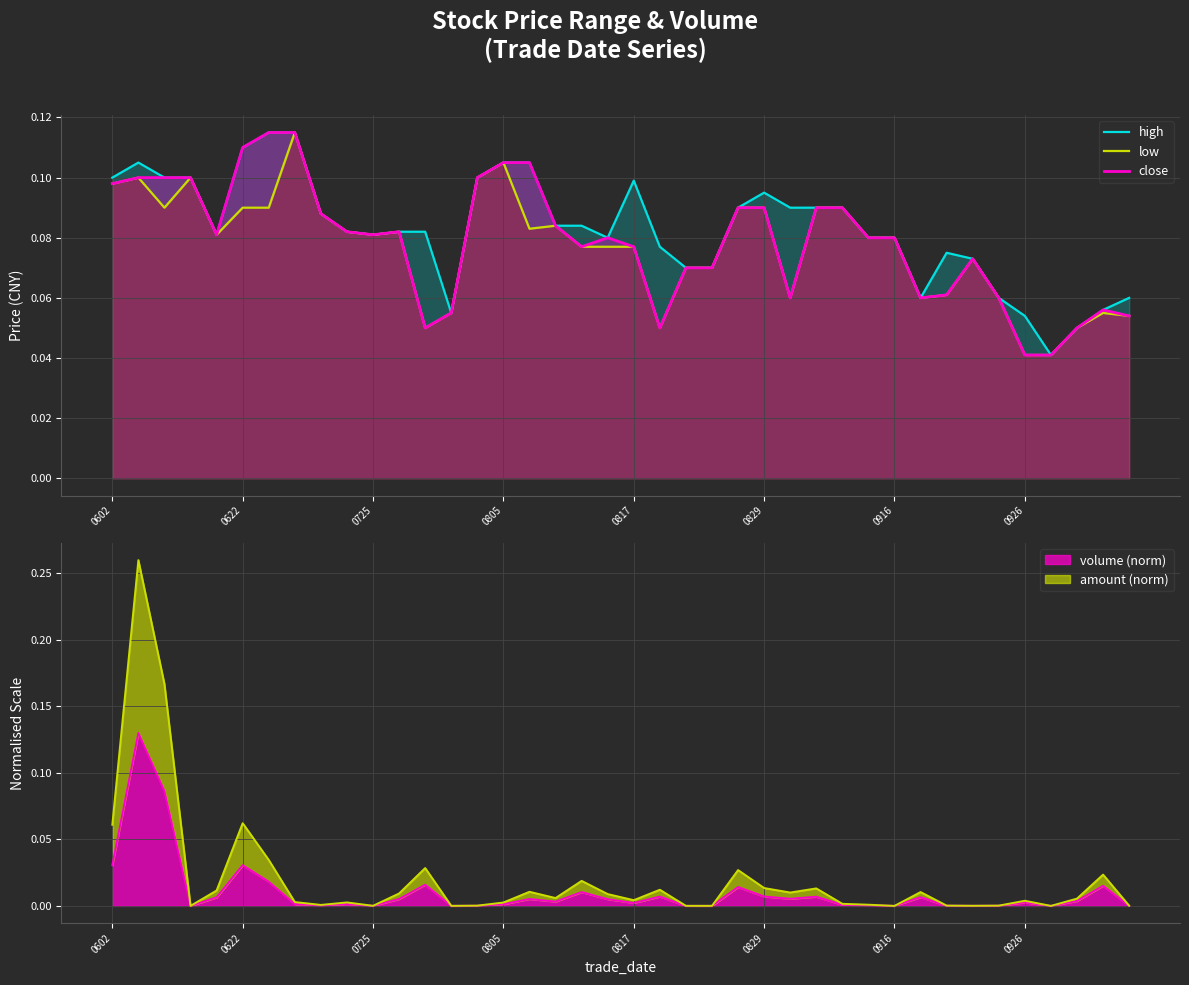

Which series has the largest total across all categories?

high